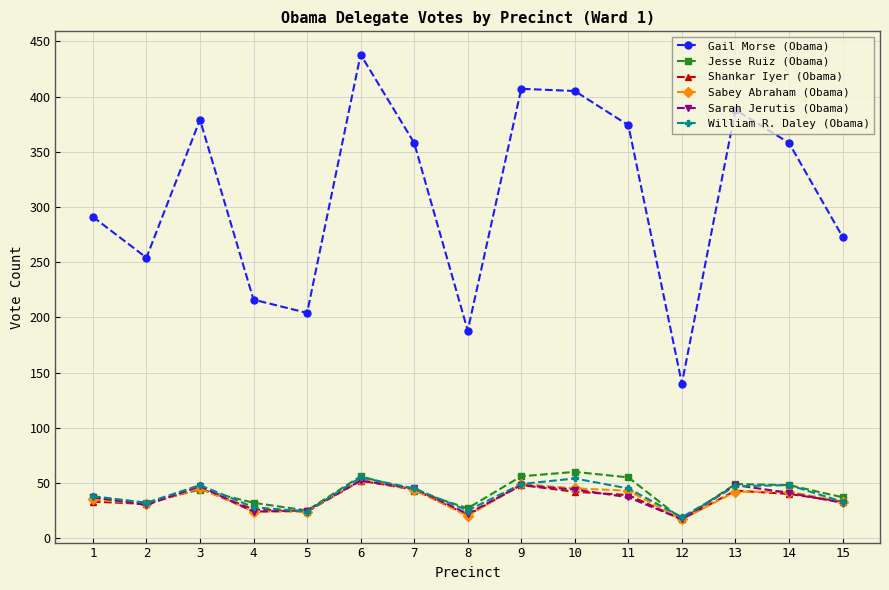

What is the difference between the second highest and second lowest values in the William R. Daley (Obama) series?

30